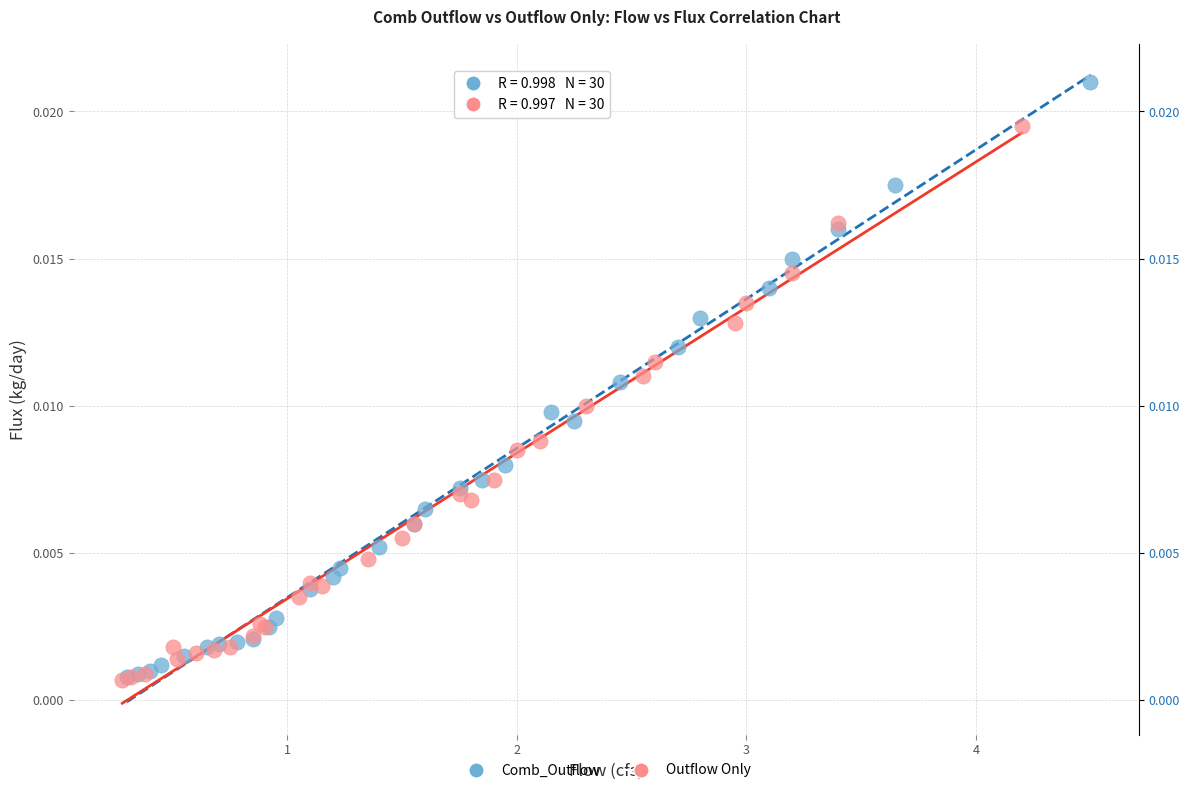

Which series has the largest Y range (max minus min)?

Comb_Outflow